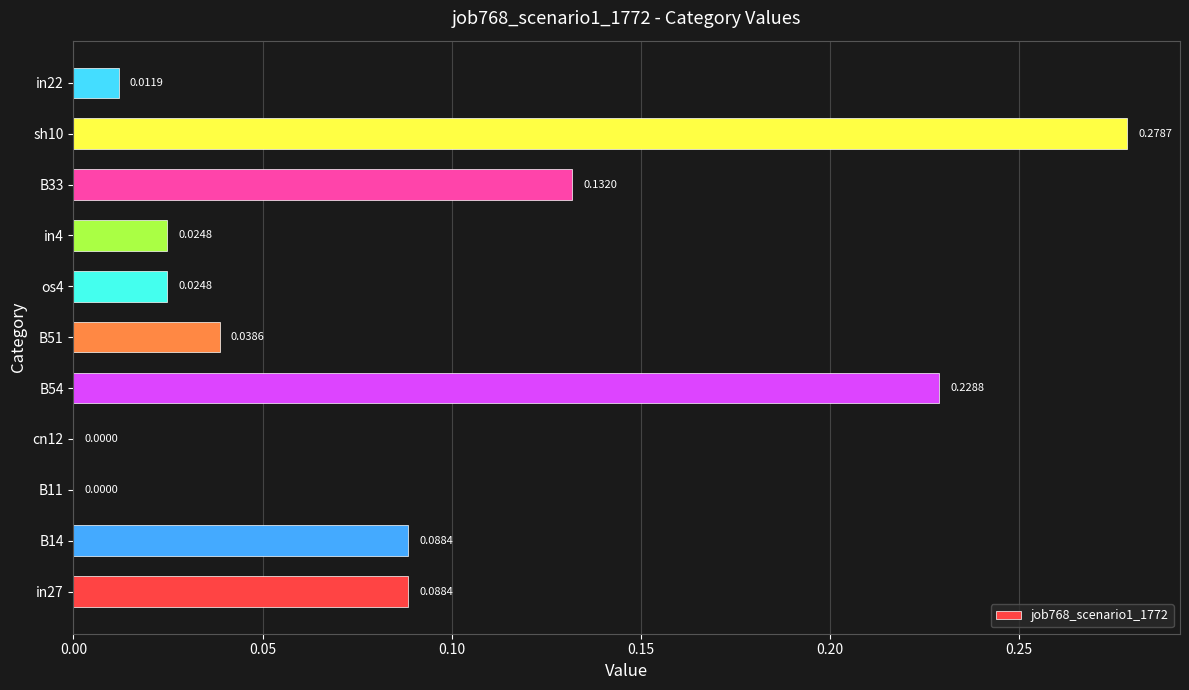

Between B14 and os4, which is larger?

B14